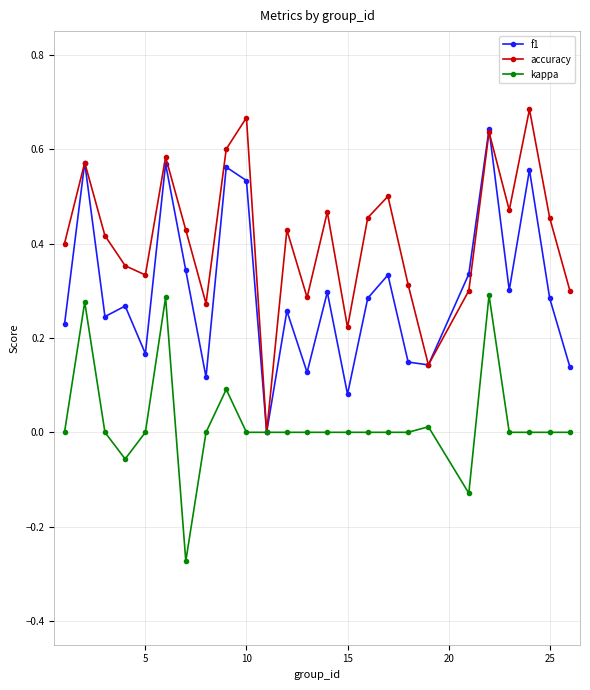

Which series has the largest range (max minus min)?

accuracy